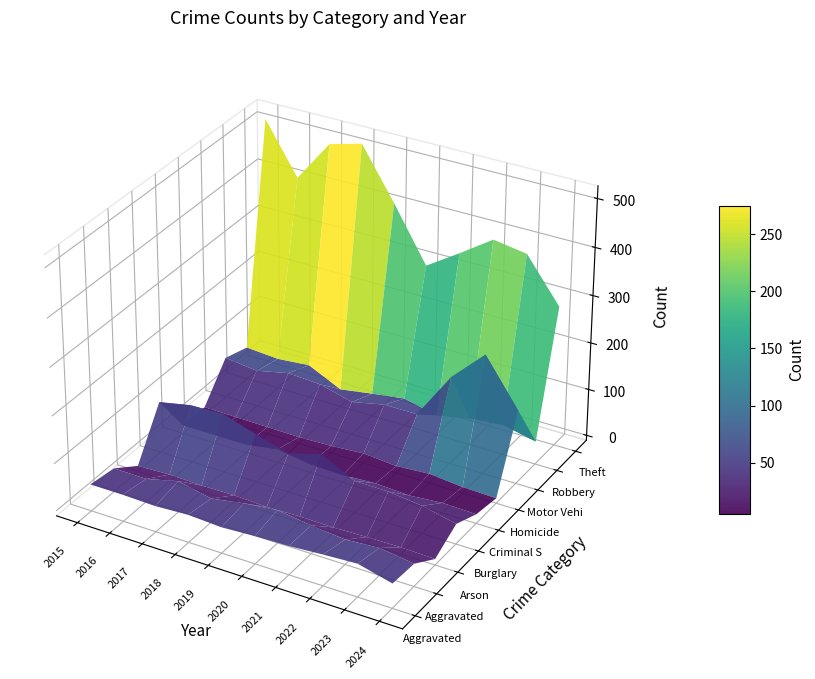

Is it true that Burglary equals 72 at Criminal Sexual Assault?

True